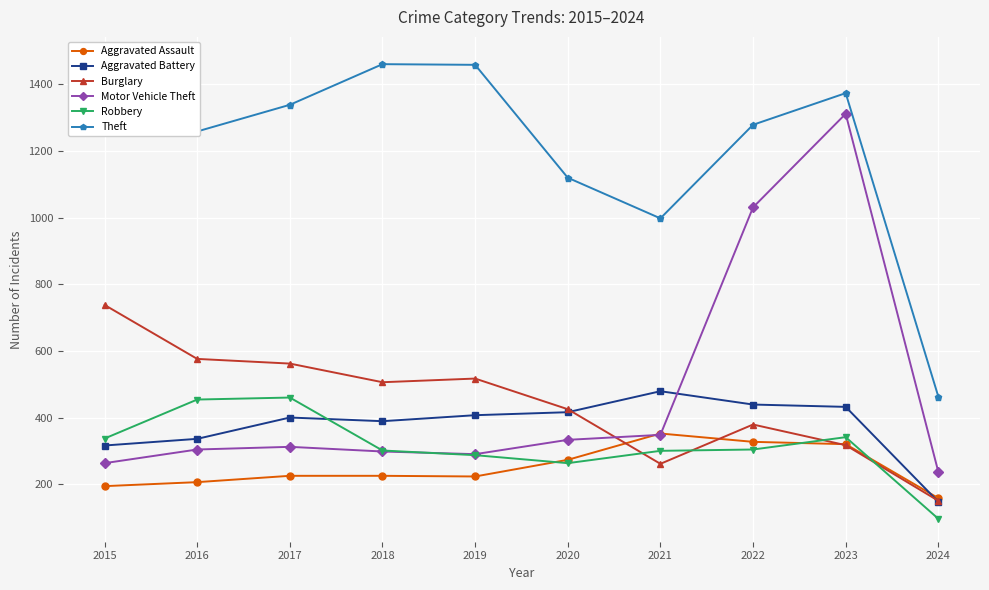

List the series in order of their peak value, lowest first.

Aggravated Assault, Robbery, Aggravated Battery, Burglary, Motor Vehicle Theft, Theft